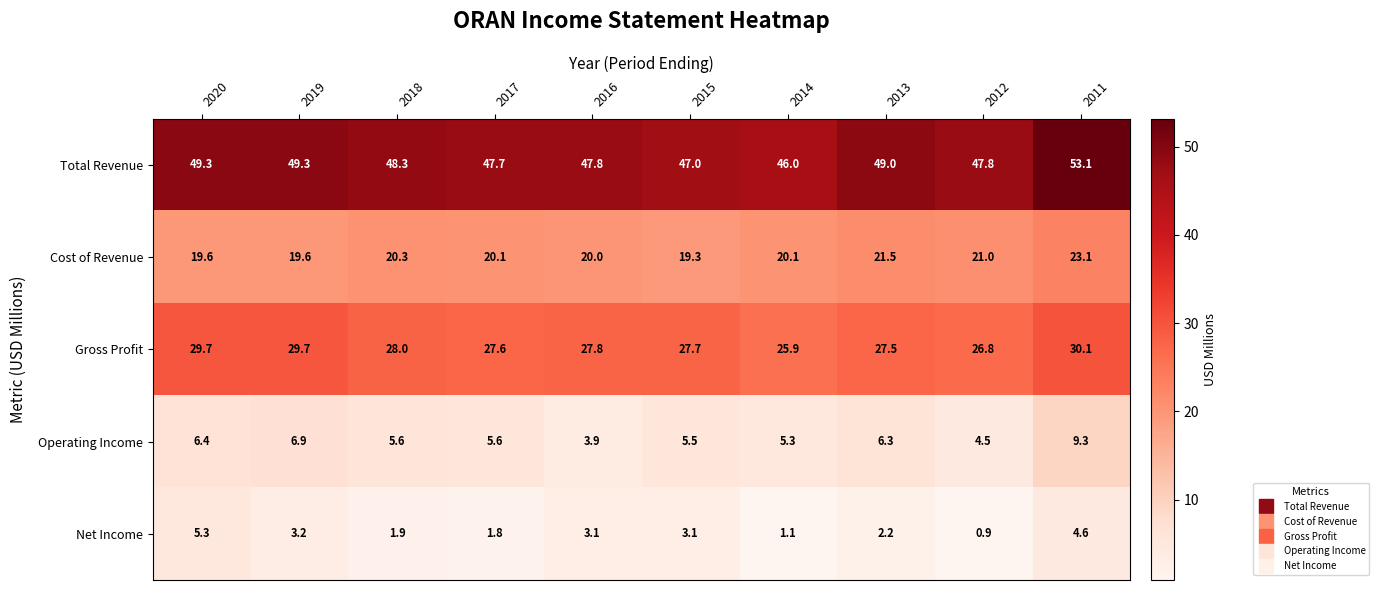

What is the average value of the Cost of Revenue series?

20.5